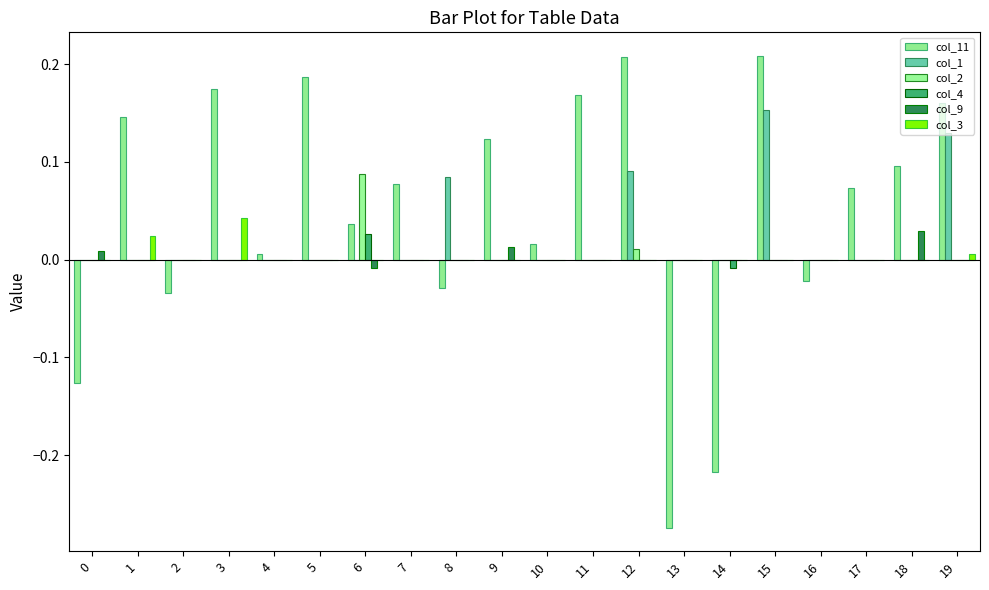

True or false: col_1 has a value of 0.0 at 6.

True